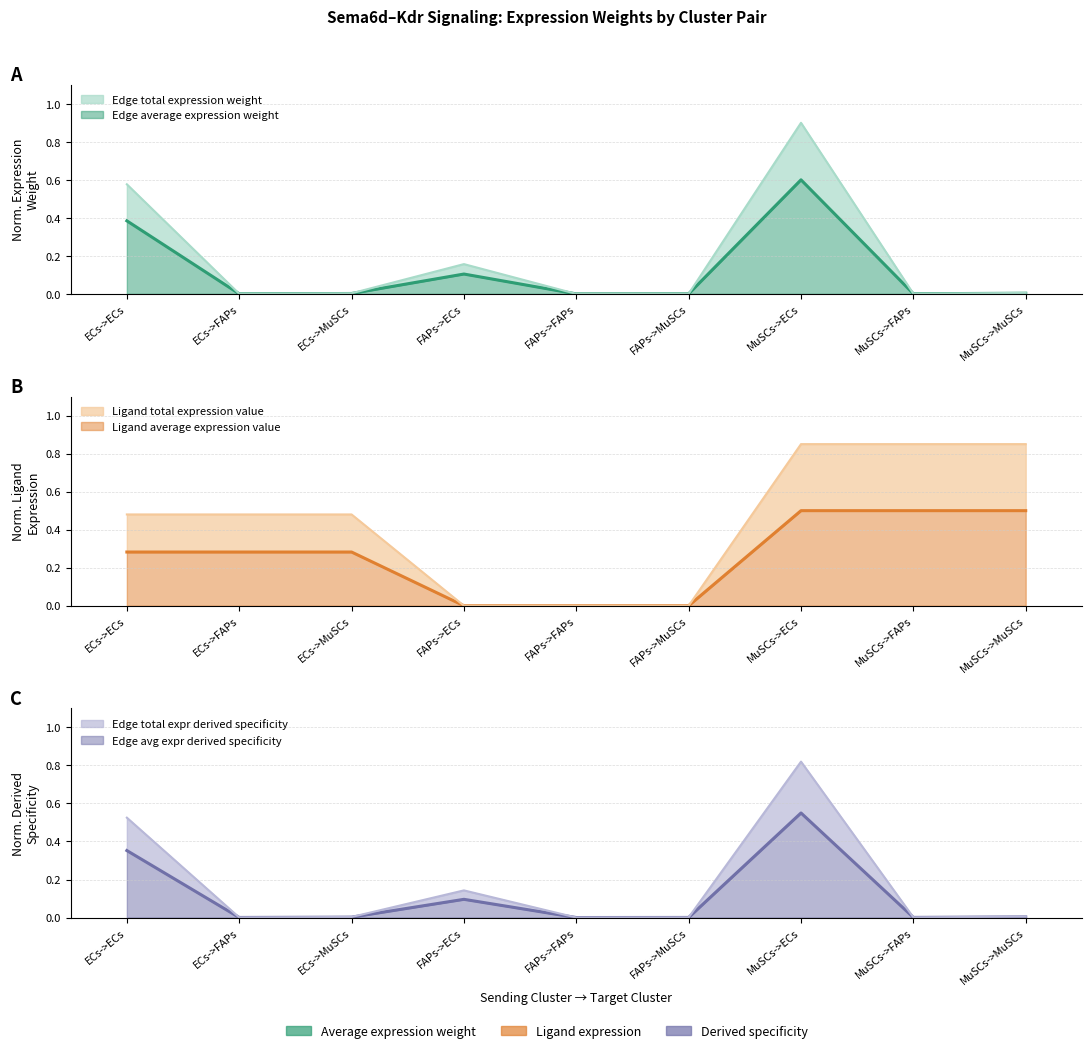

How many interior local peaks does the Edge avg expr derived specificity series have?

2